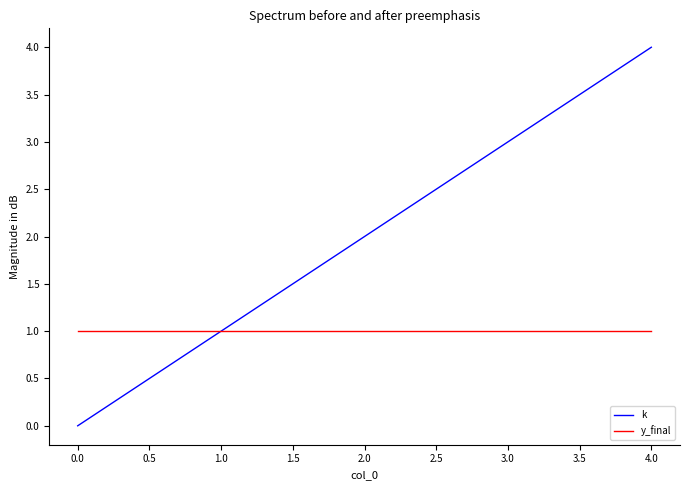

At which category is the sum across all series the highest?

4.0